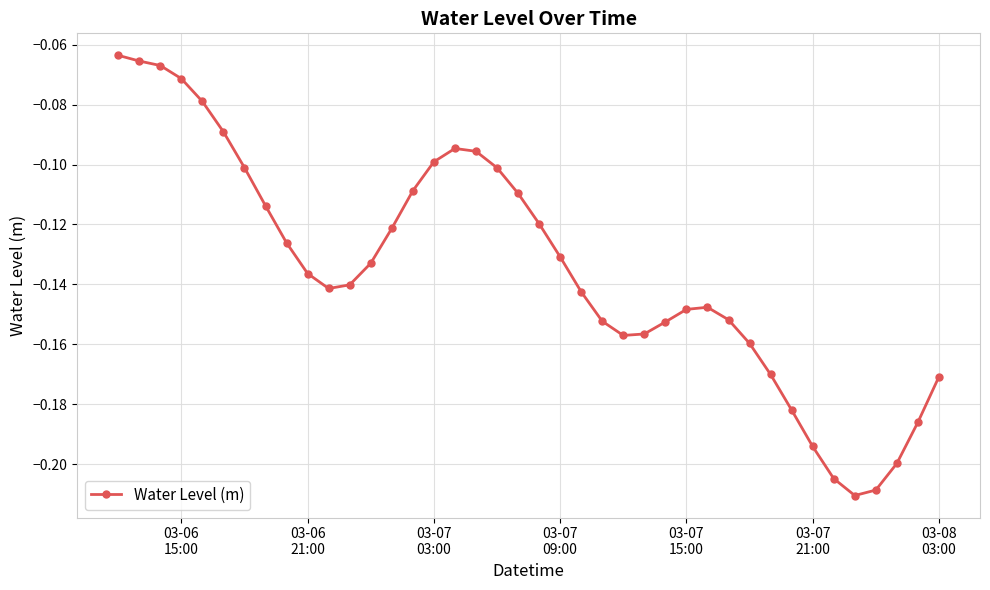

True or false: there are more than 0 points higher than both neighbors.

True